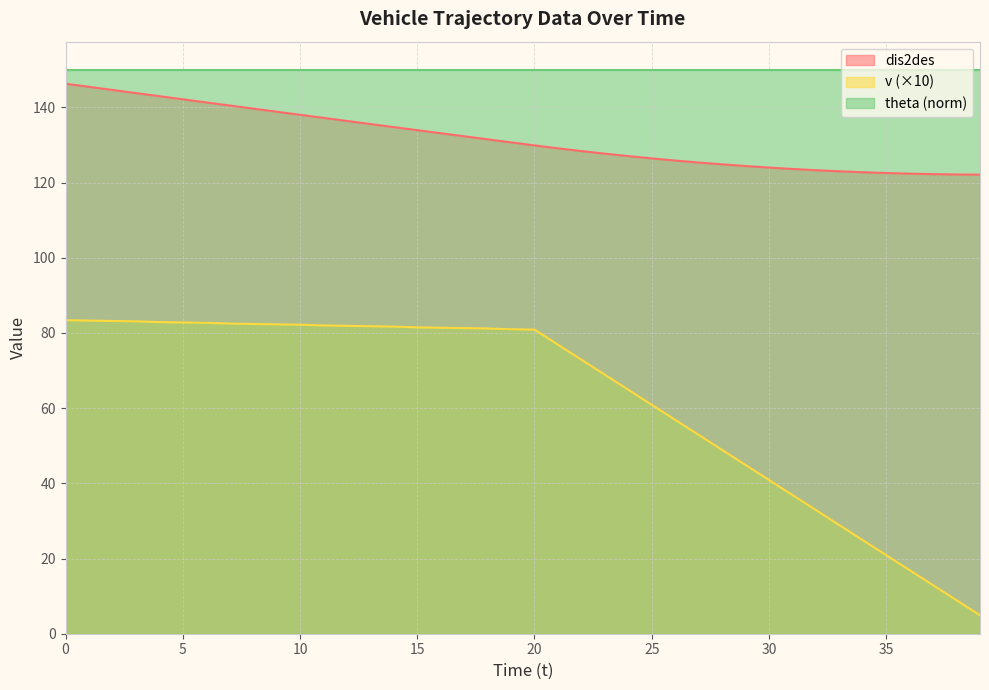

Is the value of dis2des at 28 greater than the value of v at 1?

Yes